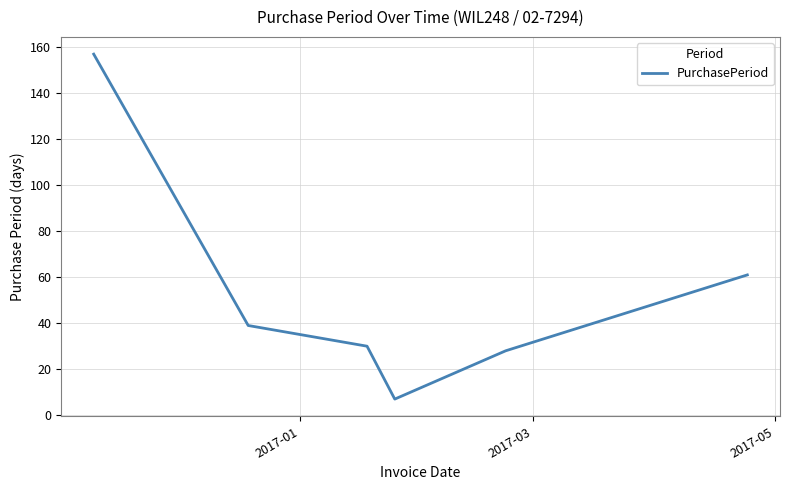

True or false: the data has more than 2 interior local peaks.

False